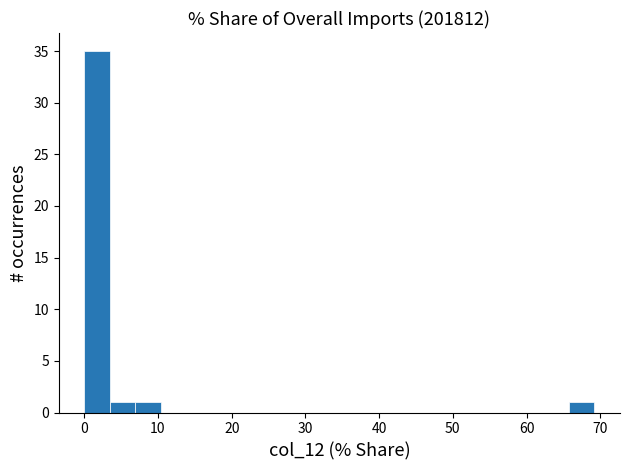

Around what value on the x-axis is the tallest bar? Give the approximate position of its centre, as read against the axis.

2